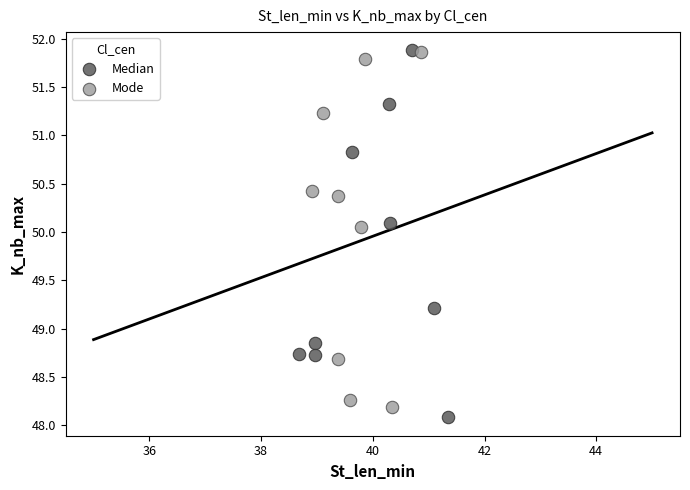

What are all the series names shown in the legend?

Median, Mode